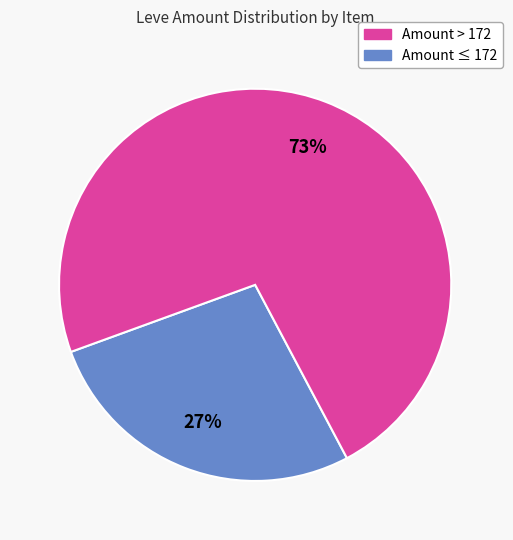

Is there any slice that represents more than half of the pie?

Yes